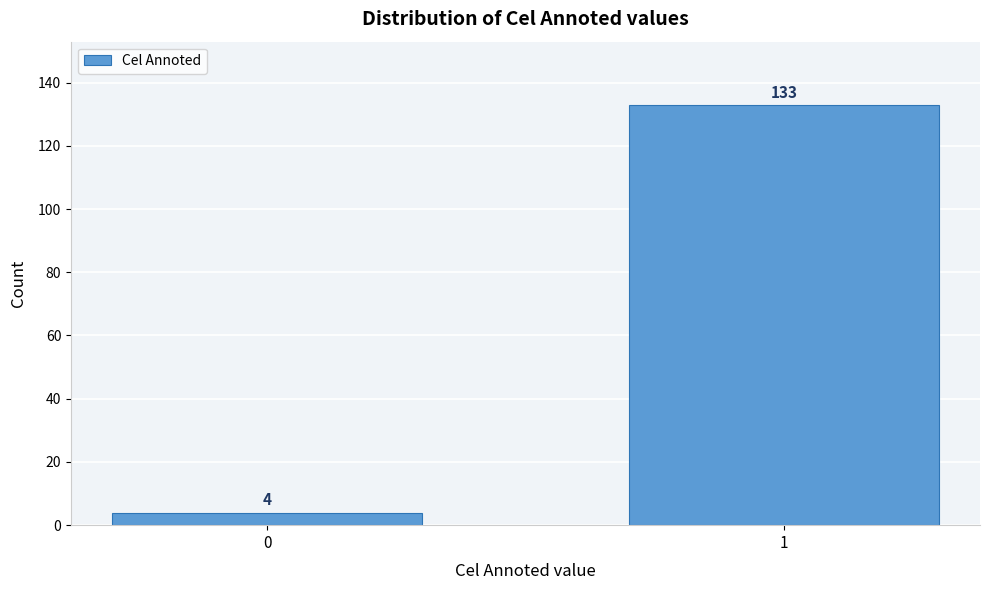

Reading right to left, transcribe all the data shown in this chart.

133	4